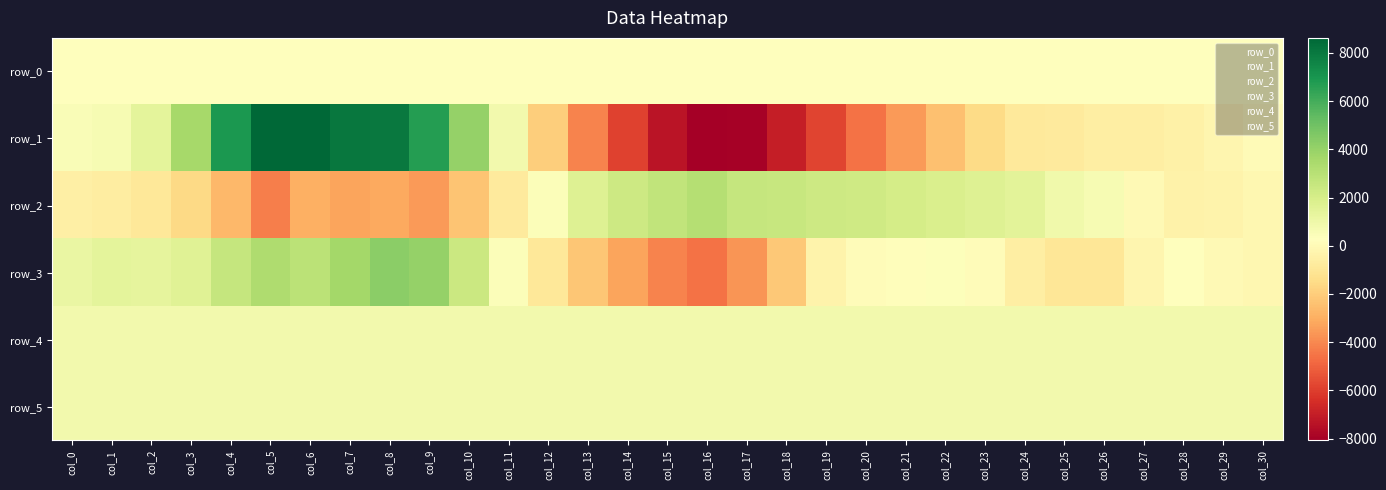

Which series has the largest total across all categories?

row_5